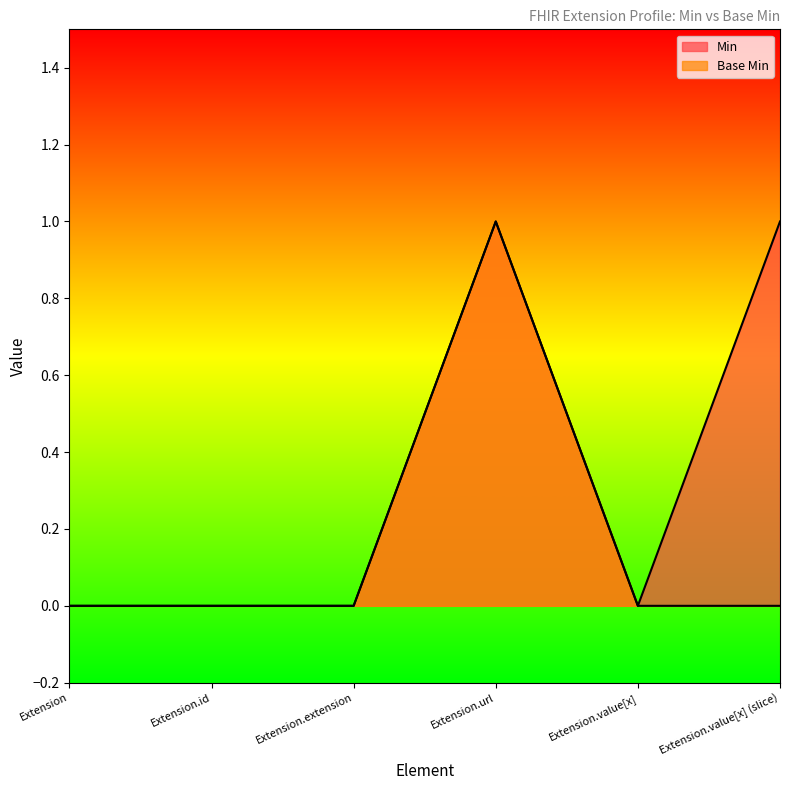

List the labels in order of Min value, smallest first.

Extension, Extension.id, Extension.extension, Extension.value[x], Extension.url, Extension.value[x] (slice)